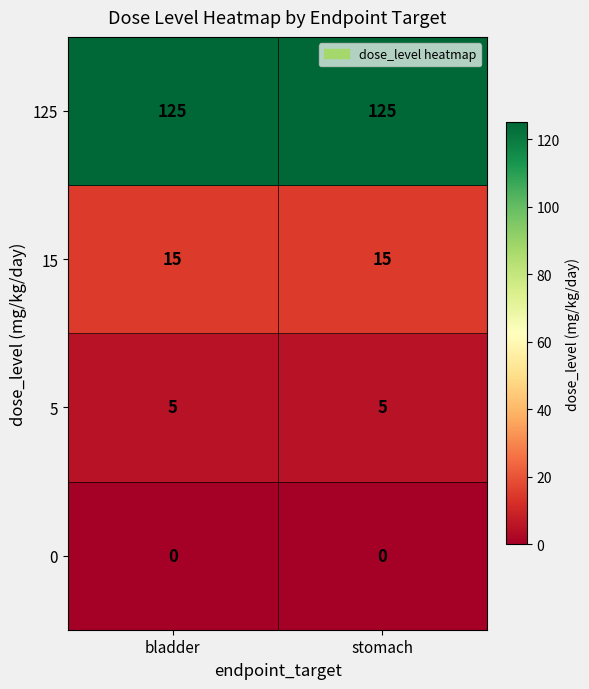

What is the sum of the 125 values at stomach and bladder?

250